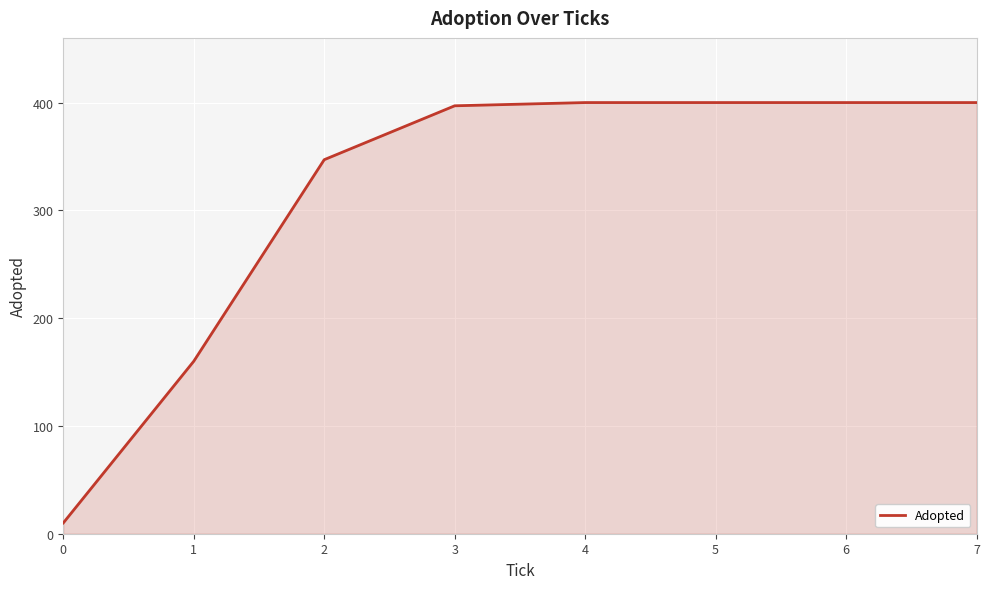

The chart shows a value of 239 at 4. True or false?

False